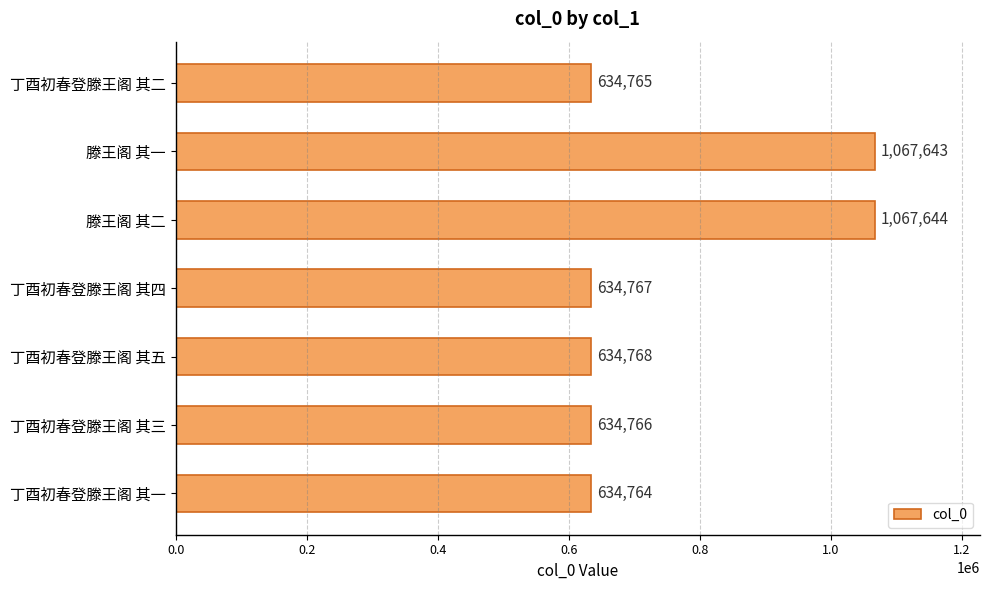

What is the label of the 6th bar from the top?

丁酉初春登滕王阁 其三